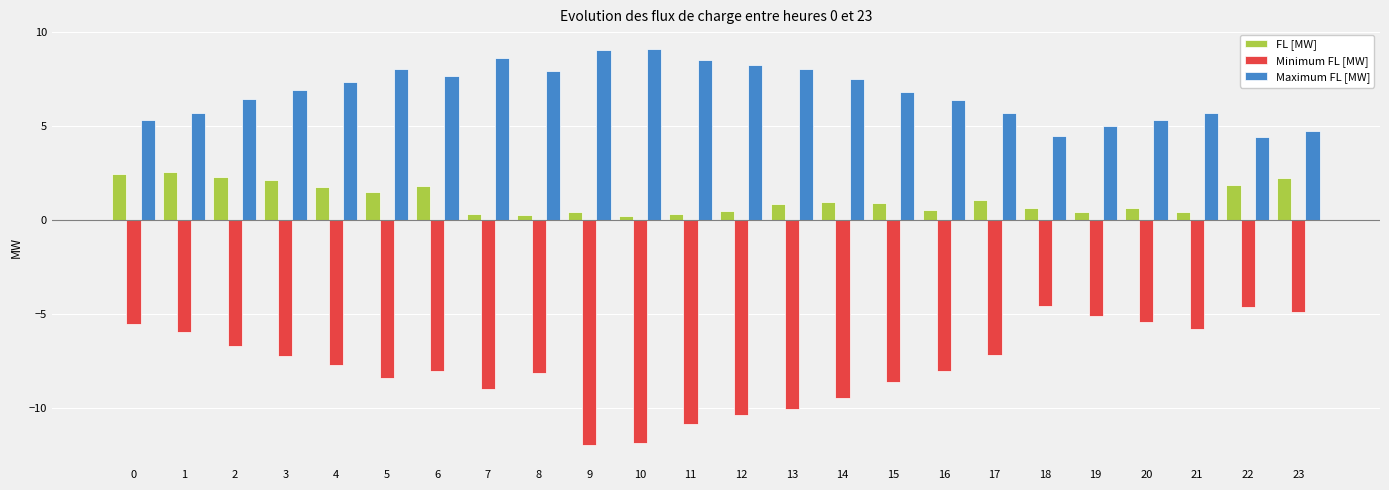

Is it true that Maximum FL [MW] equals 6.9 at 3?

True